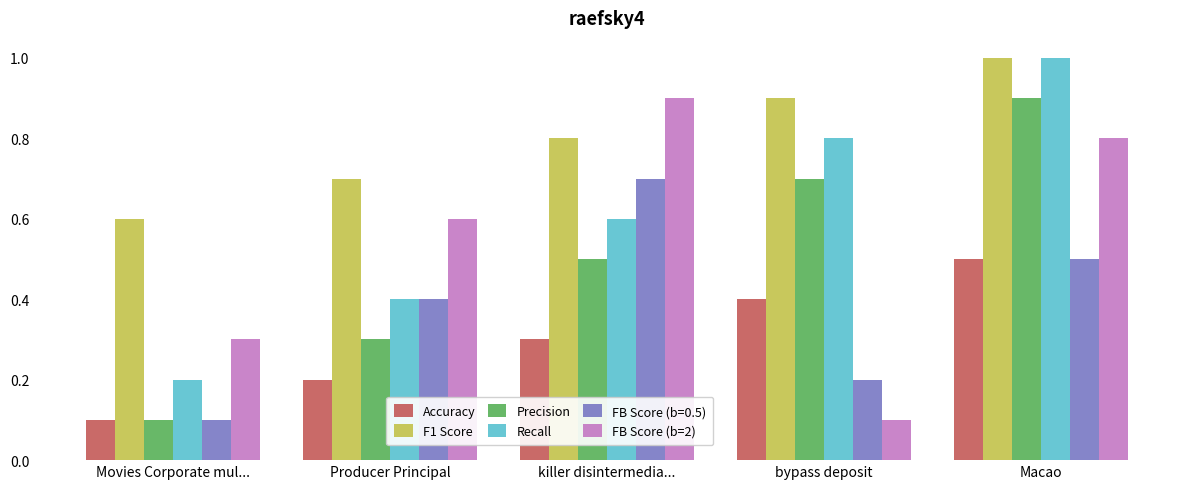

What is the smallest value displayed?

0.1